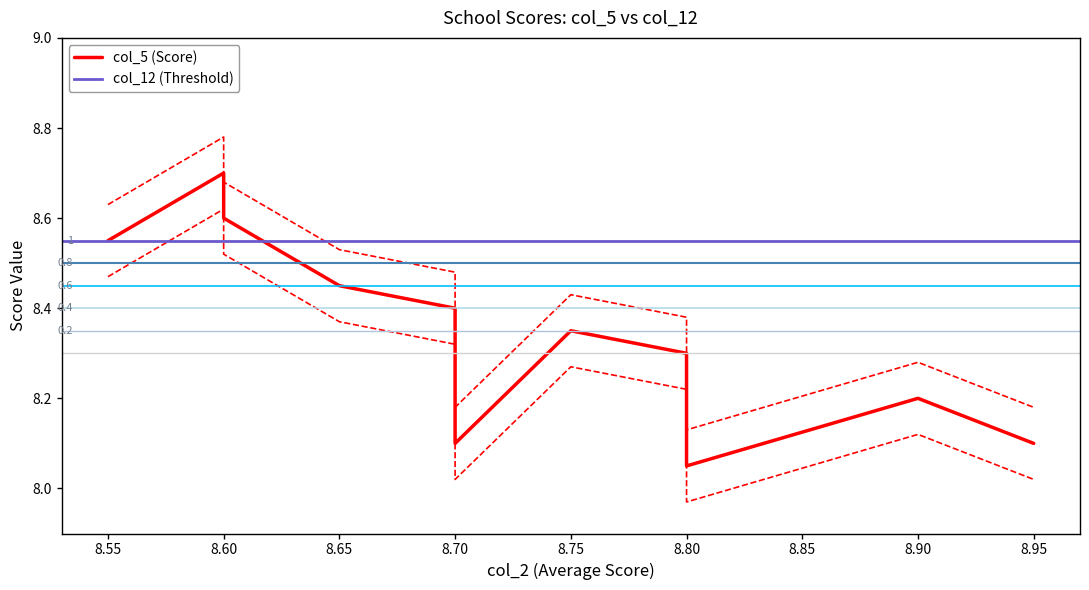

Reading left to right, extract all data points from this chart.

8.55=8.6	8.6=8.7	8.6=8.6	8.65=8.4	8.65=8.4	8.65=8.4	8.65=8.4	8.7=8.4	8.7=8.4	8.7=8.4	8.7=8.1	8.75=8.3	8.75=8.3	8.8=8.3	8.8=8.3	8.8=8.1	8.9=8.2	8.9=8.2	8.9=8.2	8.9=8.2	8.9=8.2	8.9=8.2	8.9=8.2	8.95=8.1